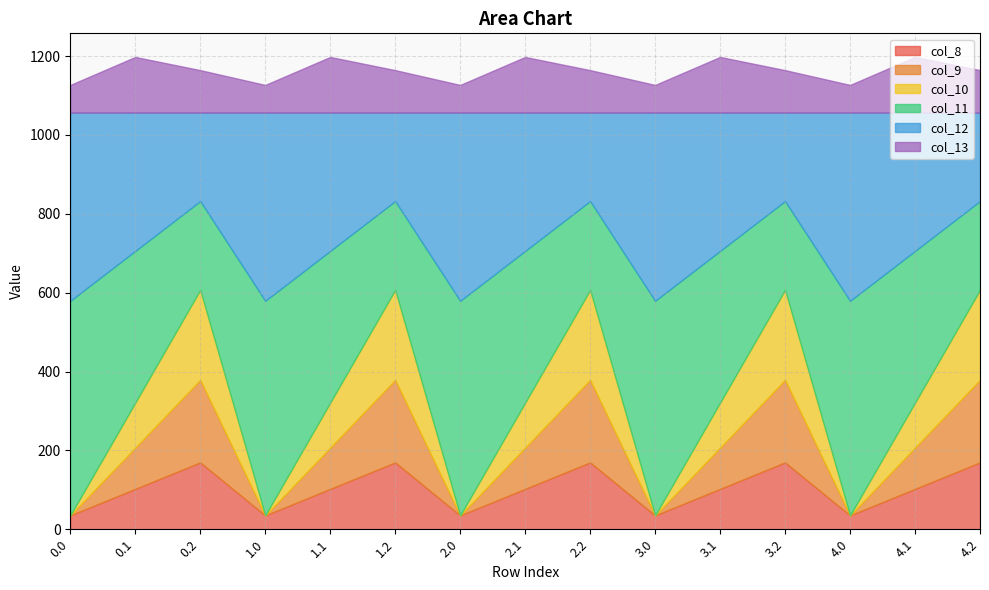

Reading left to right, extract all data points from this chart.

col_8: 0.0=35.0	0.1=102.3	0.2=169.5	1.0=35.0	1.1=102.3	1.2=169.5	2.0=35.0	2.1=102.3	2.2=169.5	3.0=35.0	3.1=102.3	3.2=169.5	4.0=35.0	4.1=102.3	4.2=169.5
col_9: 0.0=0.0	0.1=104.8	0.2=209.6	1.0=0.0	1.1=104.8	1.2=209.6	2.0=0.0	2.1=104.8	2.2=209.6	3.0=0.0	3.1=104.8	3.2=209.6	4.0=0.0	4.1=104.8	4.2=209.6
col_10: 0.0=0.0	0.1=114.0	0.2=228.0	1.0=0.0	1.1=114.0	1.2=228.0	2.0=0.0	2.1=114.0	2.2=228.0	3.0=0.0	3.1=114.0	3.2=228.0	4.0=0.0	4.1=114.0	4.2=228.0
col_11: 0.0=544.3	0.1=384.7	0.2=225.2	1.0=544.3	1.1=384.7	1.2=225.2	2.0=544.3	2.1=384.7	2.2=225.2	3.0=544.3	3.1=384.7	3.2=225.2	4.0=544.3	4.1=384.7	4.2=225.2
col_12: 0.0=477.2	0.1=350.8	0.2=224.3	1.0=477.2	1.1=350.8	1.2=224.3	2.0=477.2	2.1=350.8	2.2=224.3	3.0=477.2	3.1=350.8	3.2=224.3	4.0=477.2	4.1=350.8	4.2=224.3
col_13: 0.0=70.2	0.1=141.2	0.2=107.8	1.0=70.2	1.1=141.2	1.2=107.8	2.0=70.2	2.1=141.2	2.2=107.8	3.0=70.2	3.1=141.2	3.2=107.8	4.0=70.2	4.1=141.2	4.2=107.8